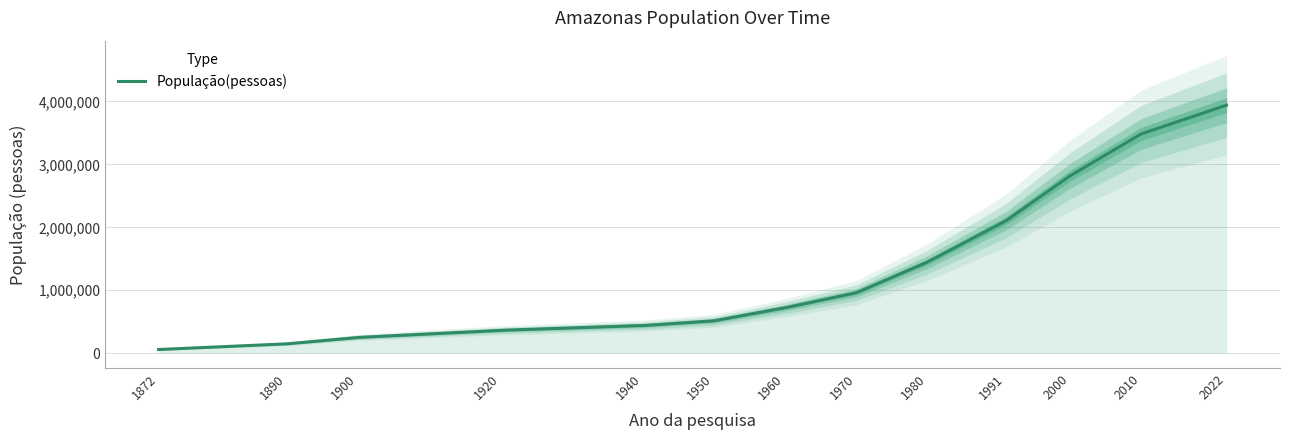

The value at 1890 is 147915. True or false?

True